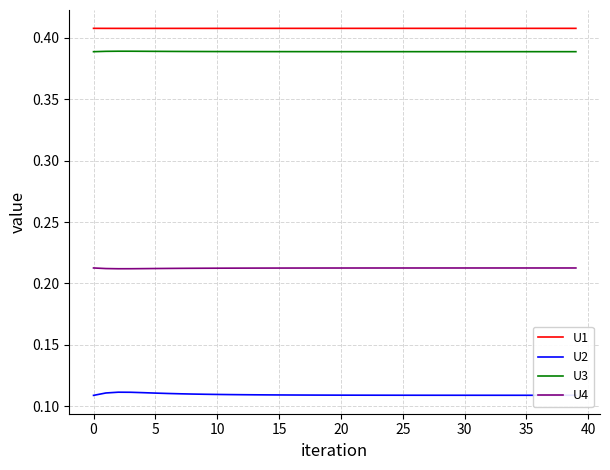

True or false: U2 and U1 intersect in this chart.

False